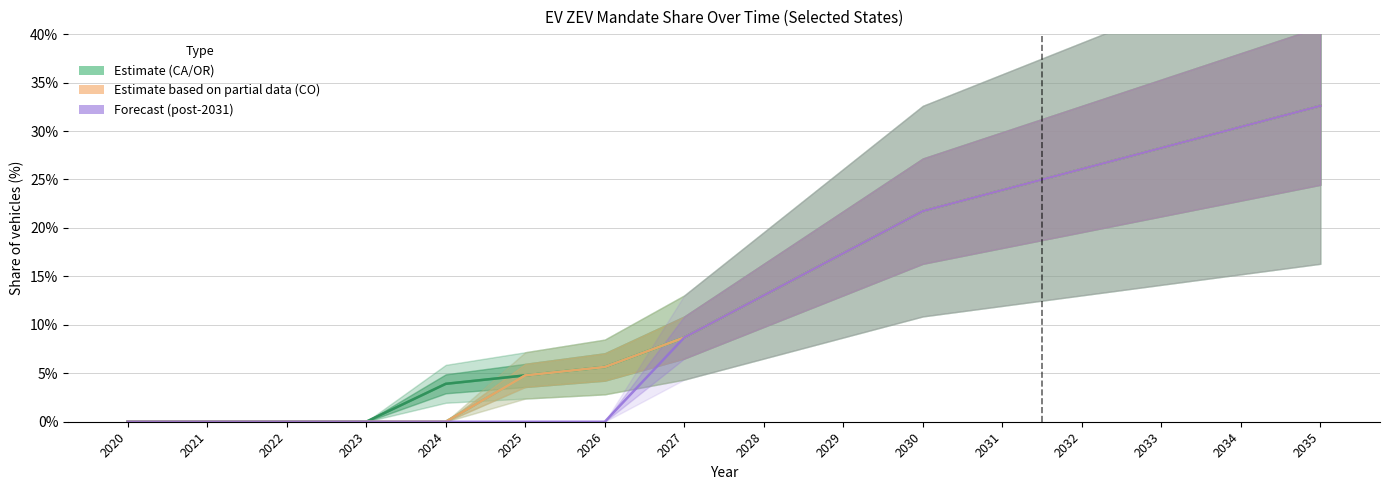

Reading left to right, what are all the values shown in this chart?

California: 0.0	0.0	0.0	0.0	0.0	0.0	0.1	0.1	0.1	0.2	0.2	0.2	0.3	0.3	0.3	0.3
Oregon: 0.0	0.0	0.0	0.0	0.0	0.0	0.1	0.1	0.1	0.2	0.2	0.2	0.3	0.3	0.3	0.3
Massachusetts: 0.0	0.0	0.0	0.0	0.0	0.0	0.1	0.1	0.1	0.2	0.2	0.2	0.3	0.3	0.3	0.3
New York: 0.0	0.0	0.0	0.0	0.0	0.0	0.1	0.1	0.1	0.2	0.2	0.2	0.3	0.3	0.3	0.3
New Jersey: 0.0	0.0	0.0	0.0	0.0	0.0	0.1	0.1	0.1	0.2	0.2	0.2	0.3	0.3	0.3	0.3
Colorado: 0.0	0.0	0.0	0.0	0.0	0.0	0.0	0.1	0.1	0.2	0.2	0.2	0.3	0.3	0.3	0.3